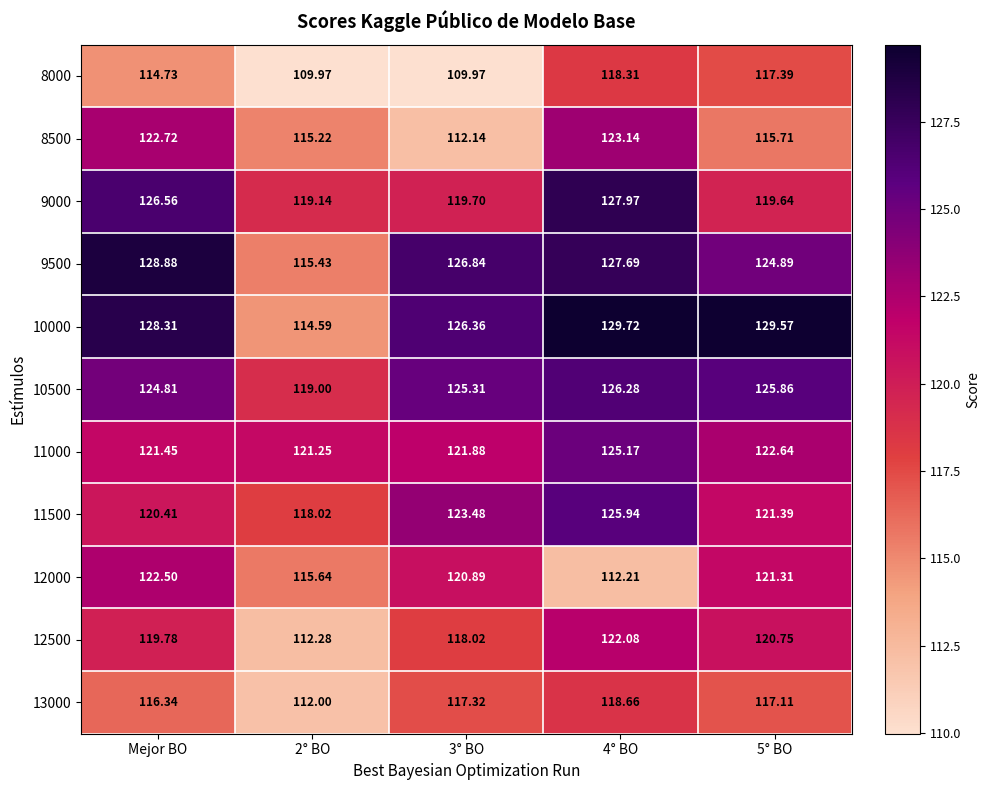

Count the number of categories in the chart.

5